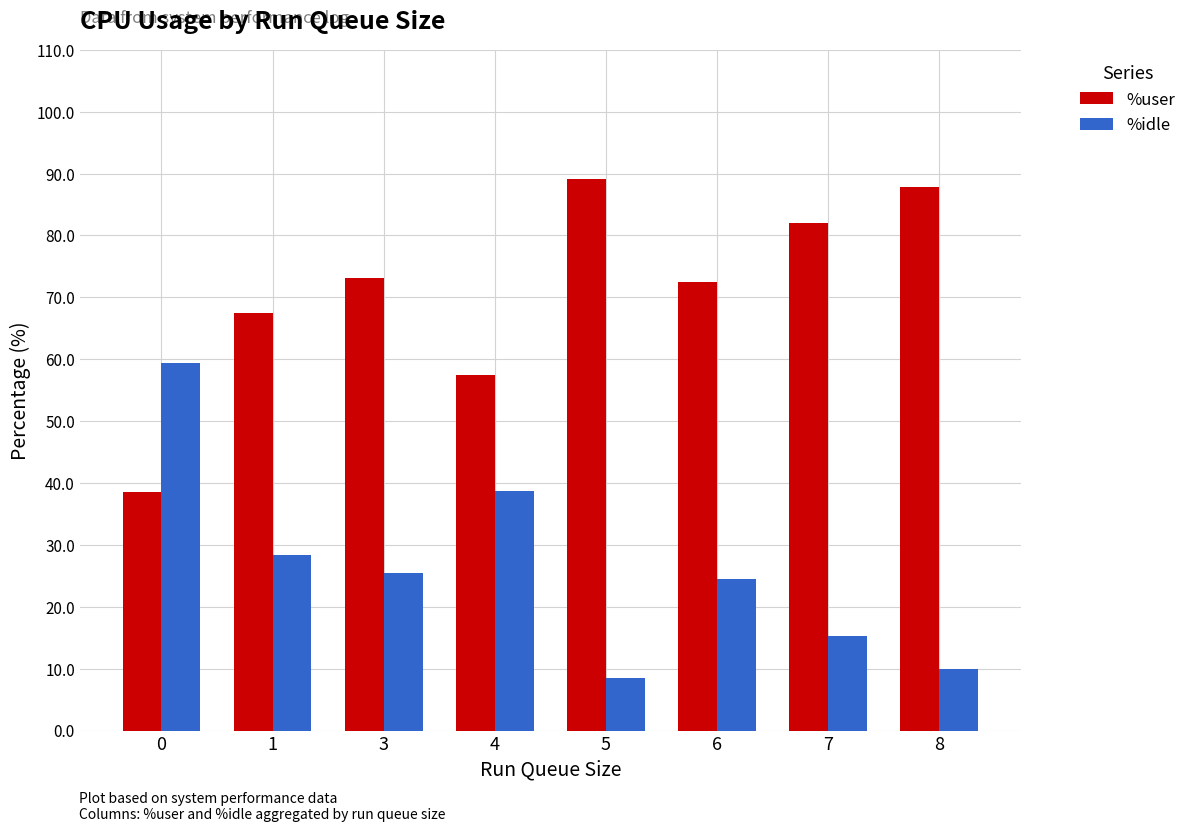

At which label does %idle reach its minimum?

5